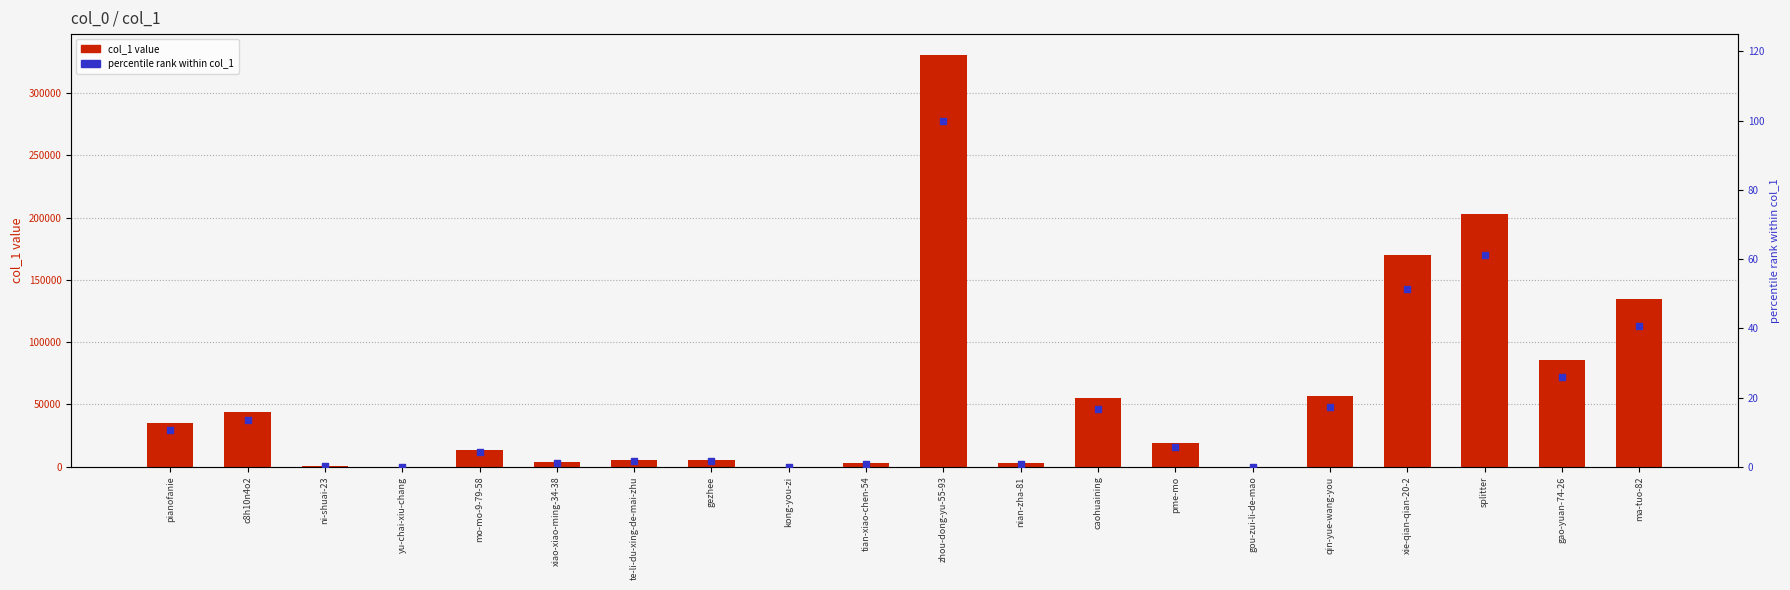

Which series has the largest total across all categories?

col_1 value